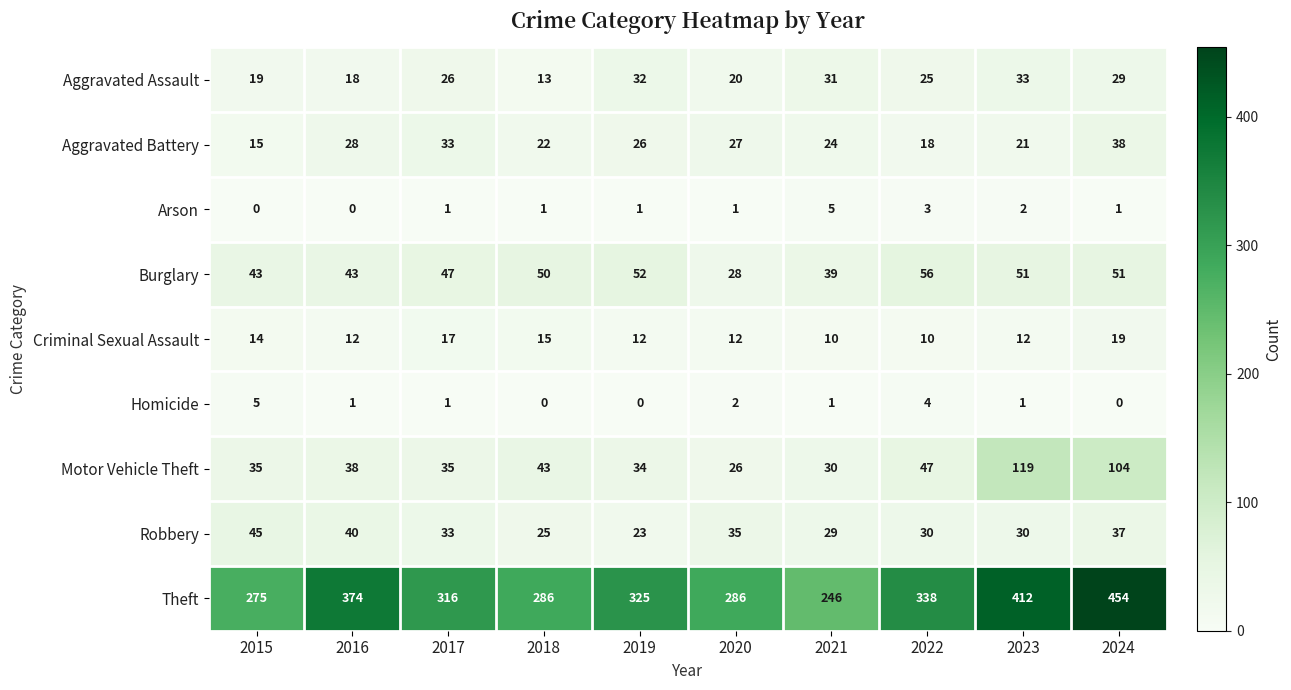

How many categories are shown in the chart?

10